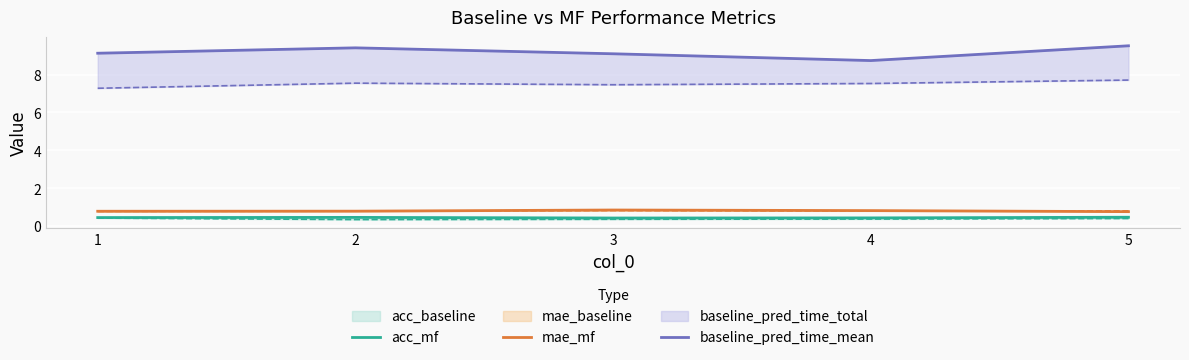

Read the baseline_pred_time_mean value at 5.

9.5